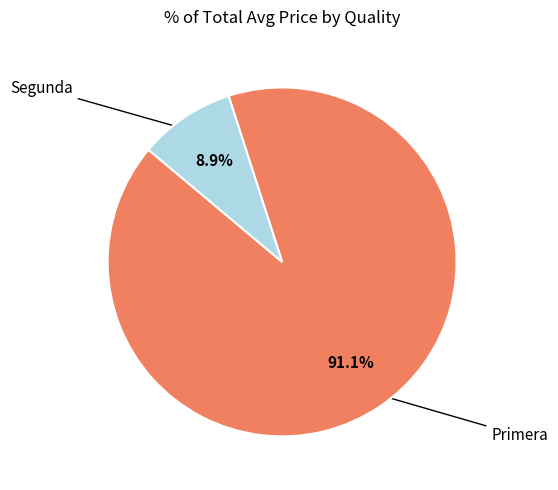

Count the number of slices in the pie.

2